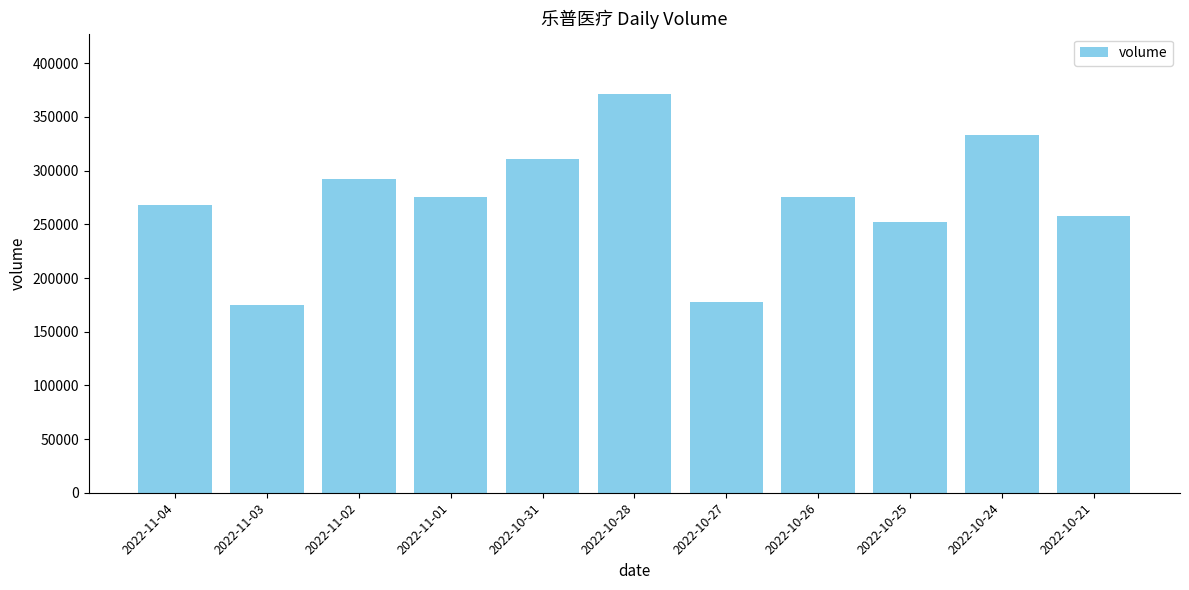

True or false: the data shows 174939 at 2022-11-03.

True